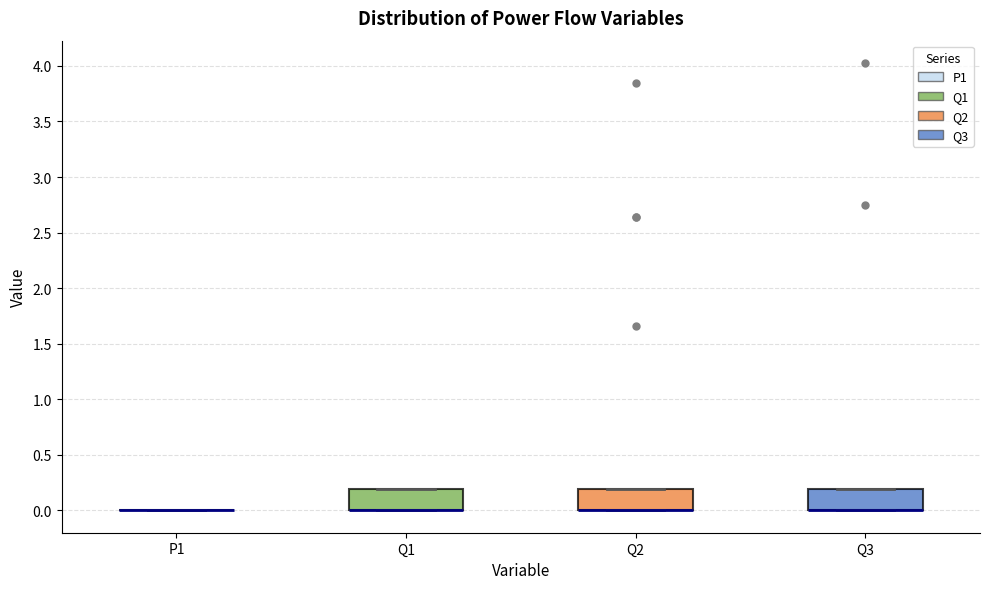

Reading left to right, read every box against the y-axis: the position of its median line, the range the box covers, and the ends of its whiskers. The values are not printed on the chart, so give them approximately, as read against the axis.

P1: box collapsed to a line at 0.0, whiskers 0.0 to 0.0
Q1: median 0.0 (drawn on the box's lower edge), box 0.0 to 0.2, whiskers 0.0 to 0.2
Q2: median 0.0 (drawn on the box's lower edge), box 0.0 to 0.2, whiskers 0.0 to 0.2
Q3: median 0.0 (drawn on the box's lower edge), box 0.0 to 0.2, whiskers 0.0 to 0.2